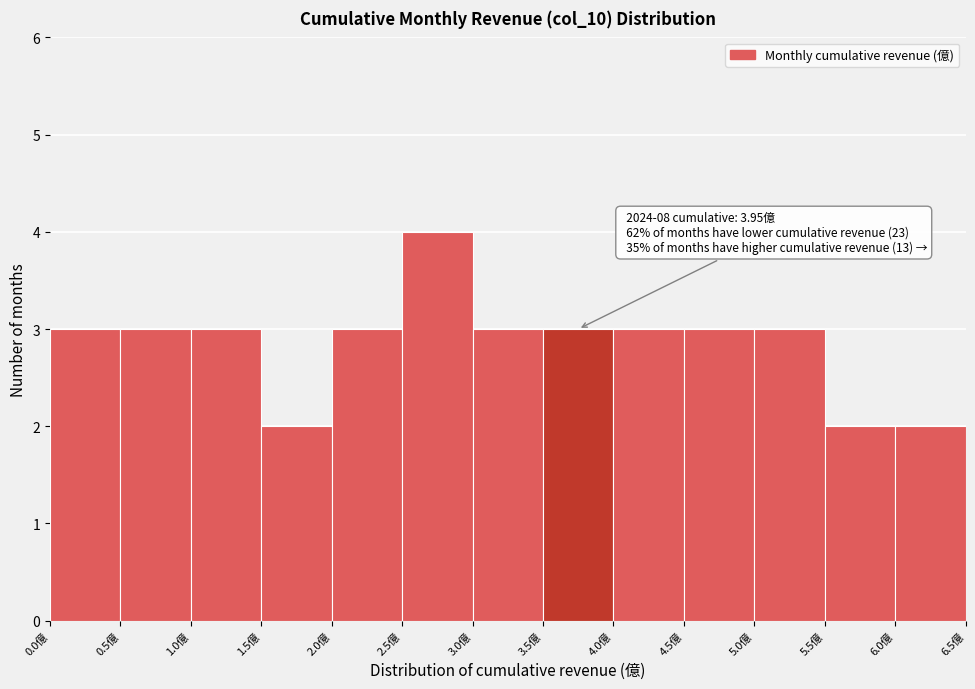

Over which range of the x-axis is the bar tallest?

2.5 to 3.0